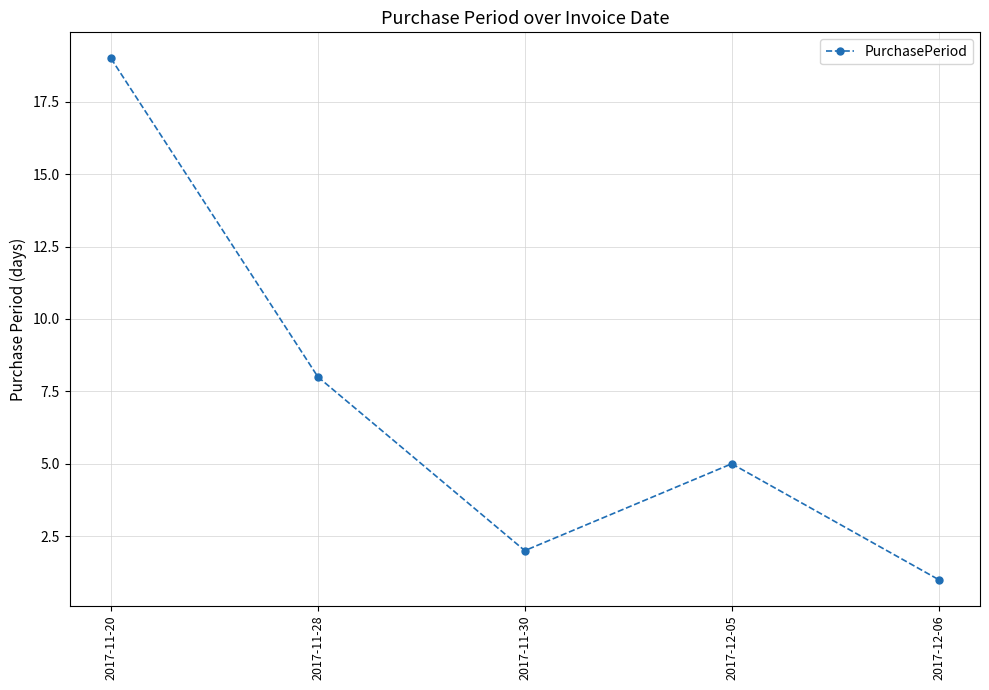

Which has a higher value, 2017-11-28 or 2017-12-06?

2017-11-28